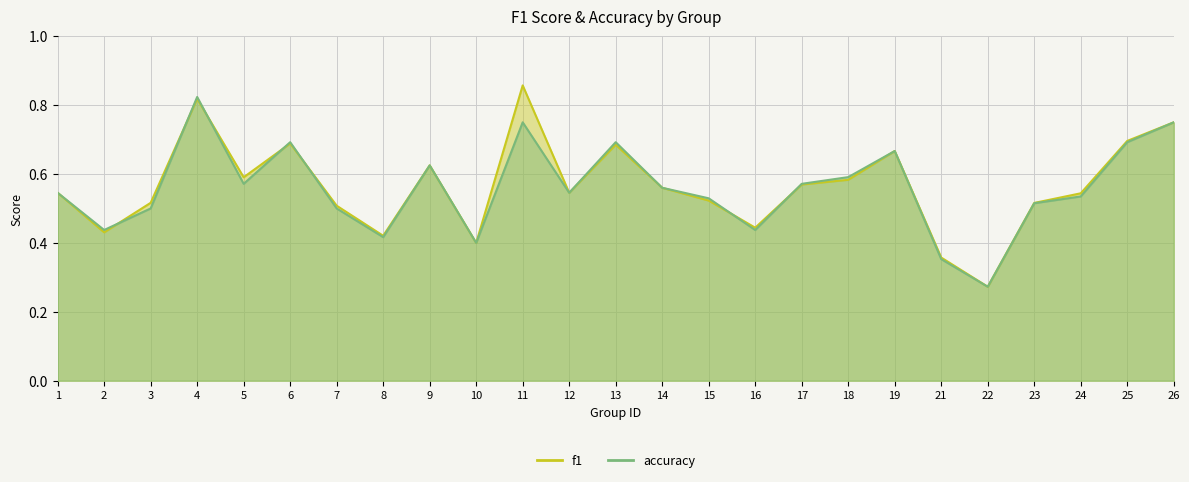

What are all the series names shown in the legend?

f1, accuracy